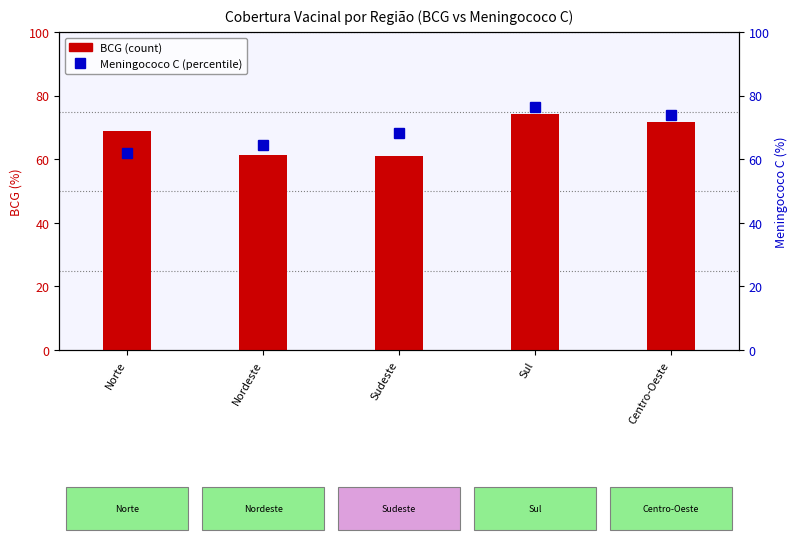

Does the chart contain stacked bars?

No